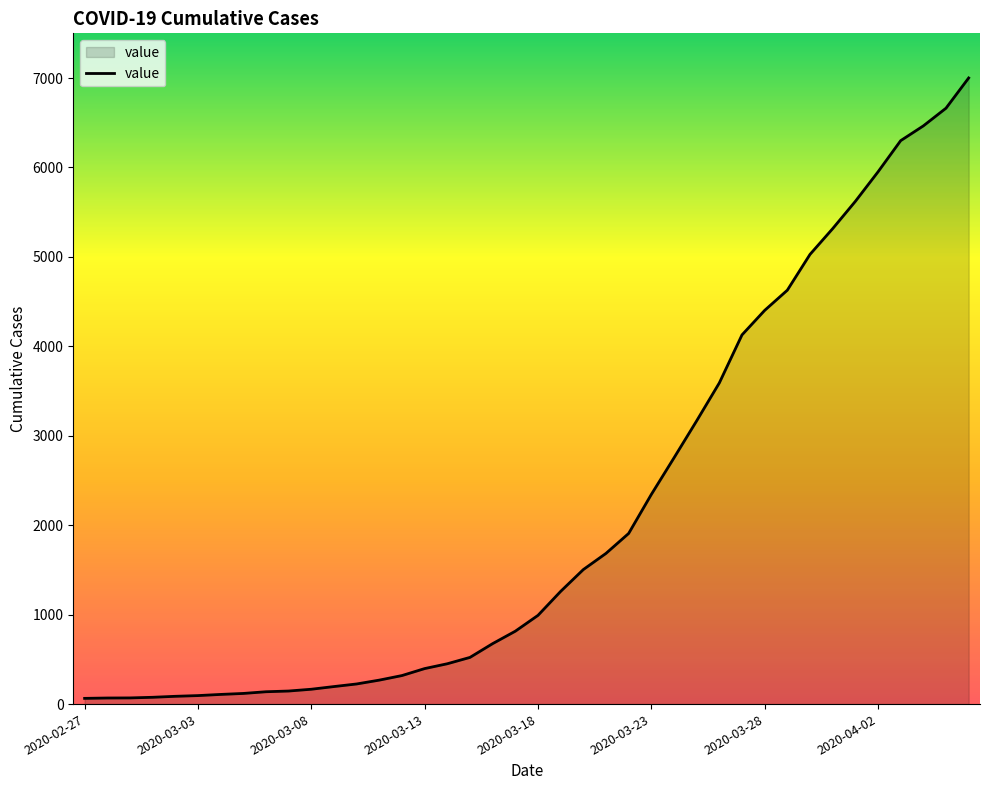

What is the greatest value displayed?

7001